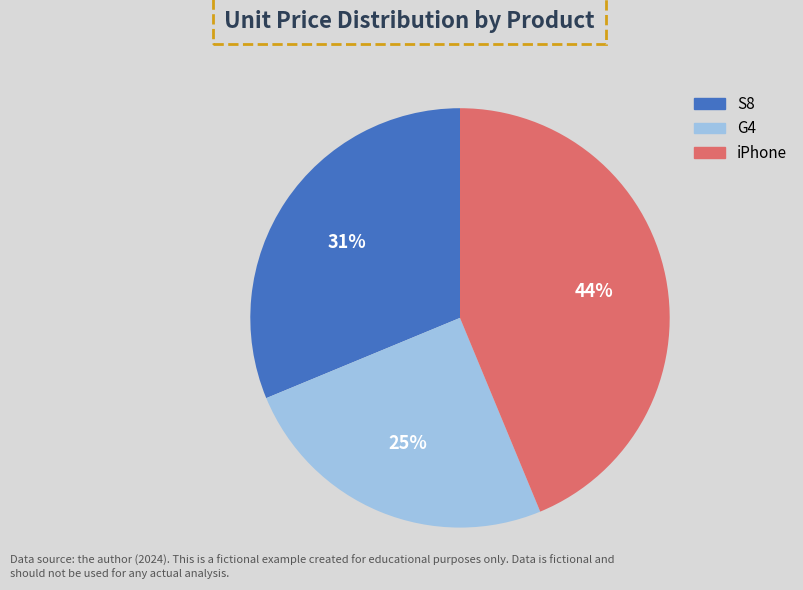

Does iPhone account for over 50% of the chart?

No